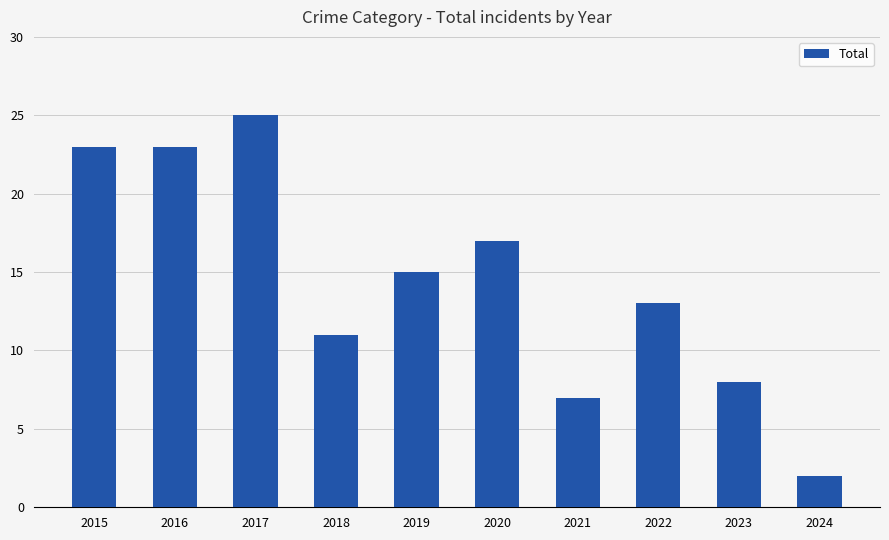

Approximately how many times larger is the value at 2020 compared to 2016?

0.7